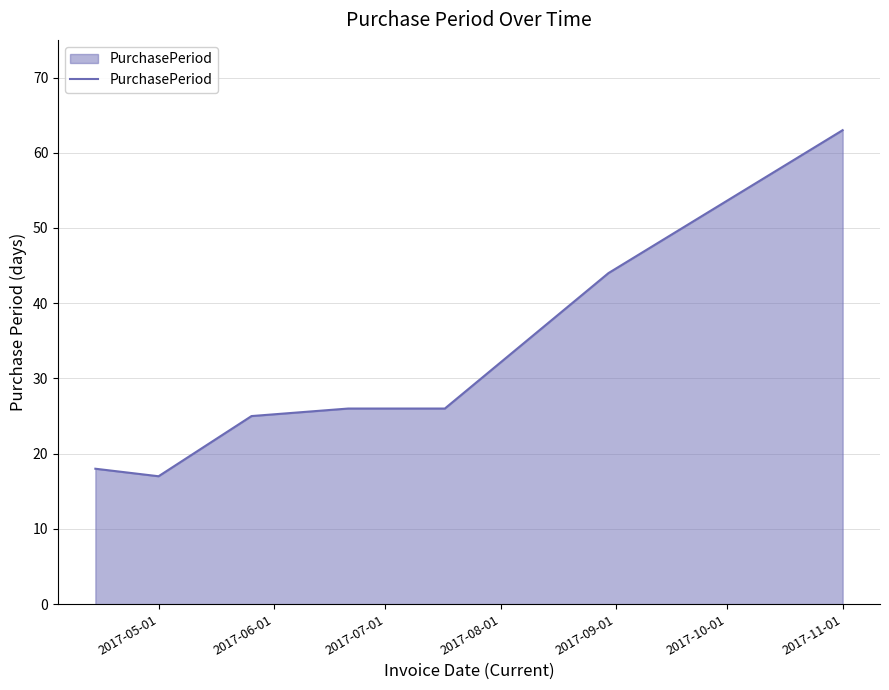

What is the minimum value shown in the chart?

17